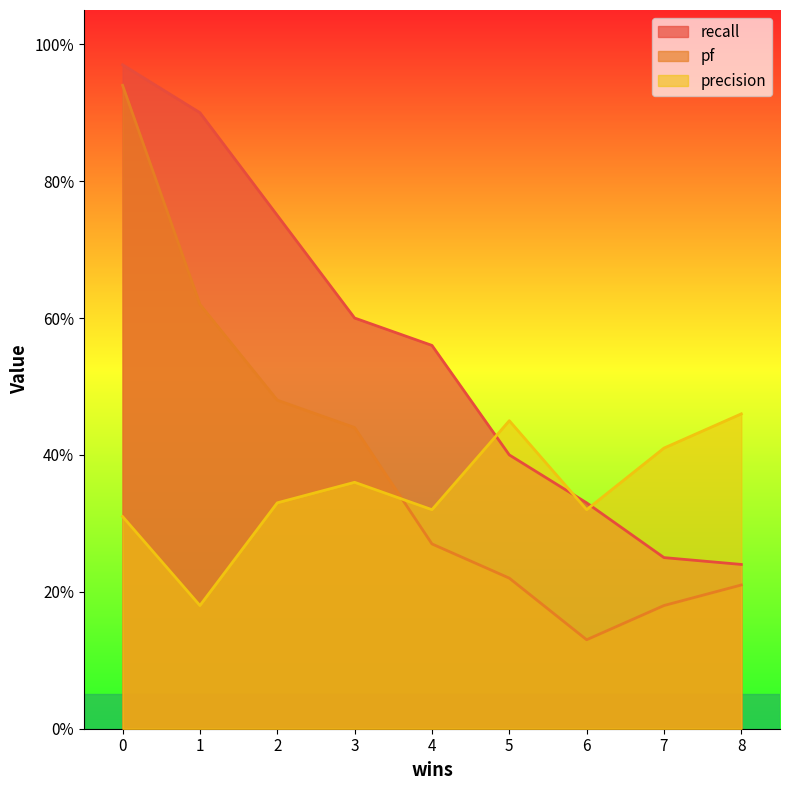

How many lines are shown in the chart?

3